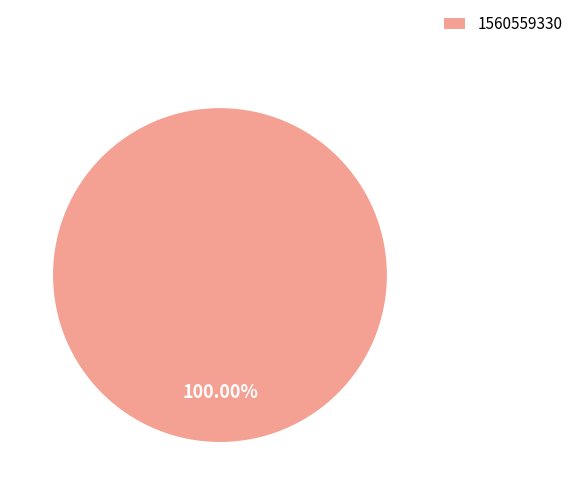

What is the majority slice?

1560559330